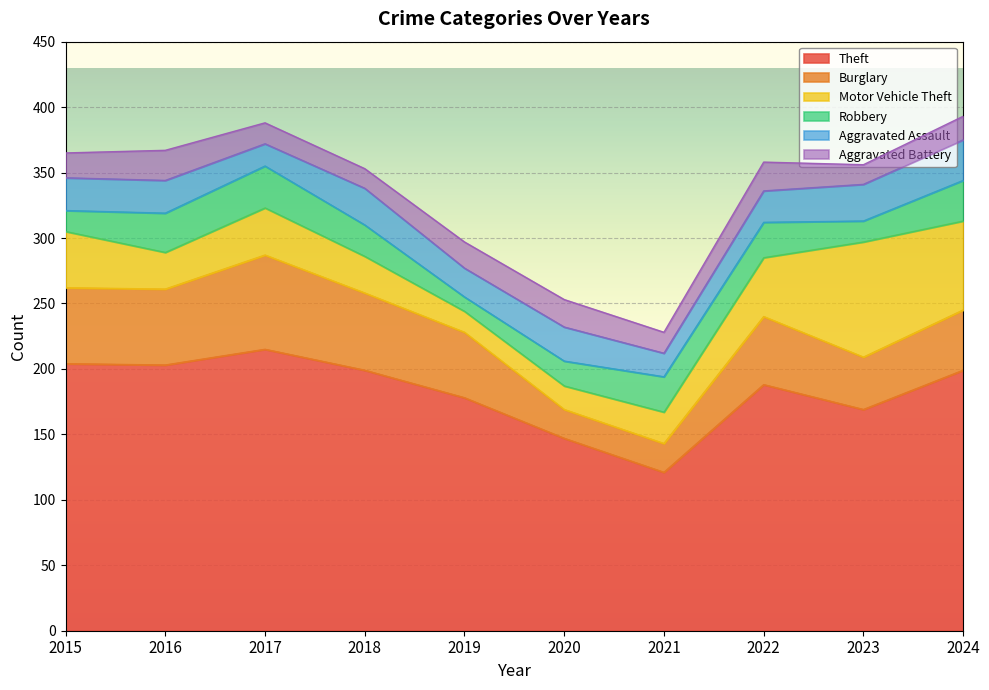

At which label does Theft first exceed 199?

2015